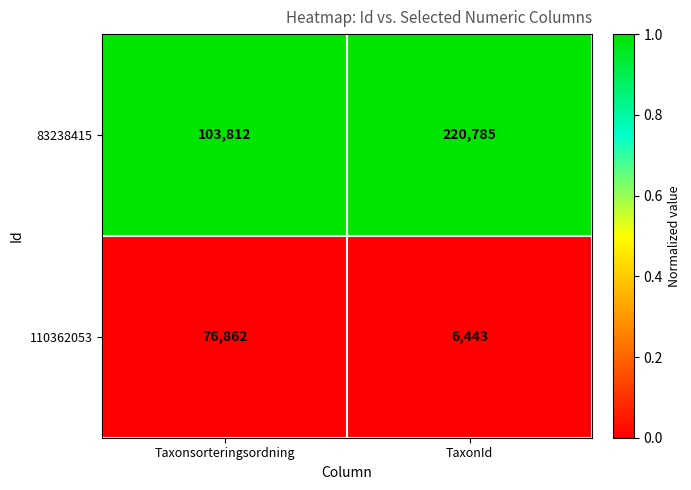

True or false: 110362053 has a value of 2083 at TaxonId.

False